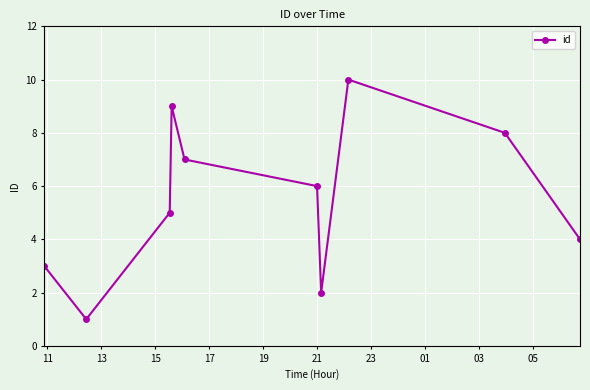

What is the difference between the second highest and second lowest values?

7